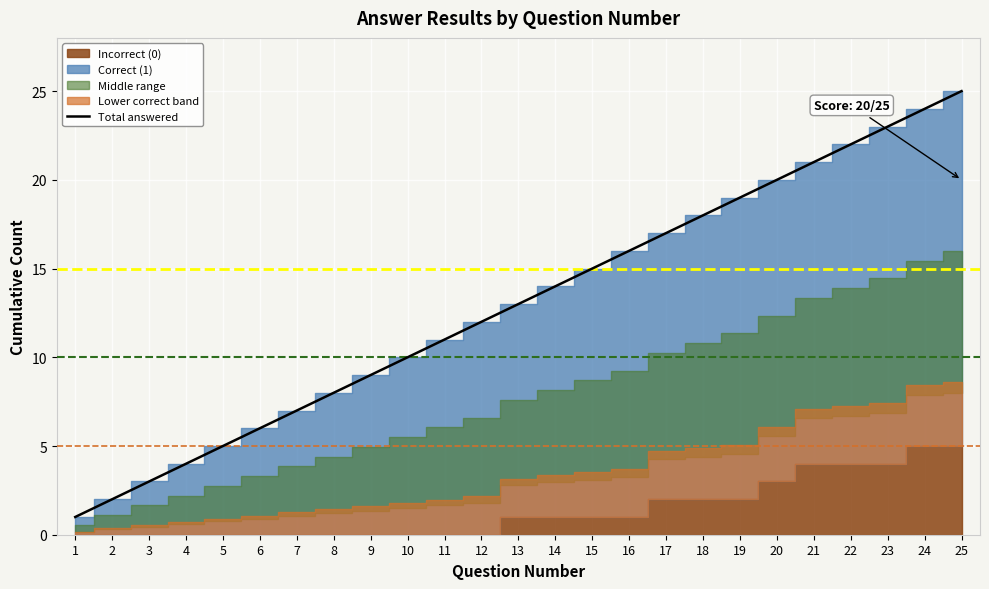

Rank the categories by value from lowest to highest.

1, 2, 3, 4, 5, 6, 7, 8, 9, 10, 11, 12, 13, 14, 15, 16, 17, 18, 19, 20, 21, 22, 23, 24, 25